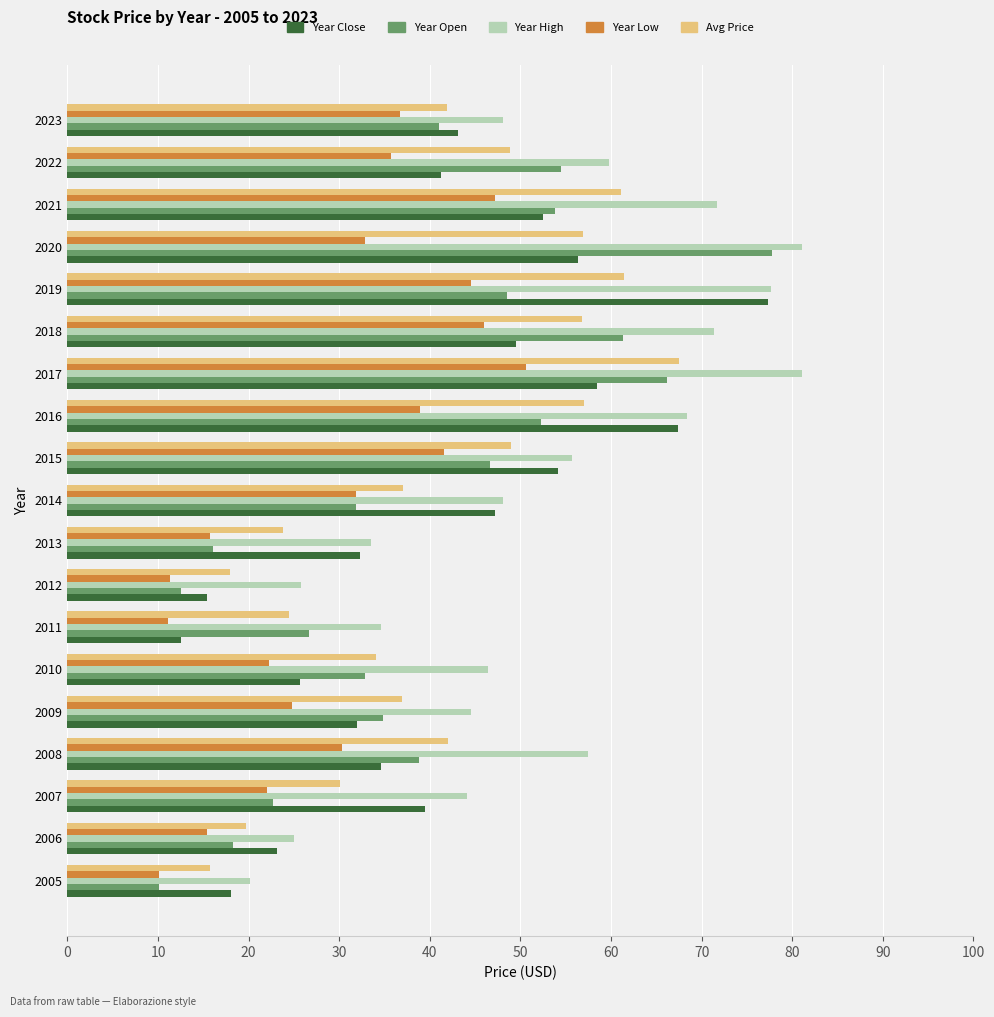

What is the spread (max minus min) of values at 2021?

24.5